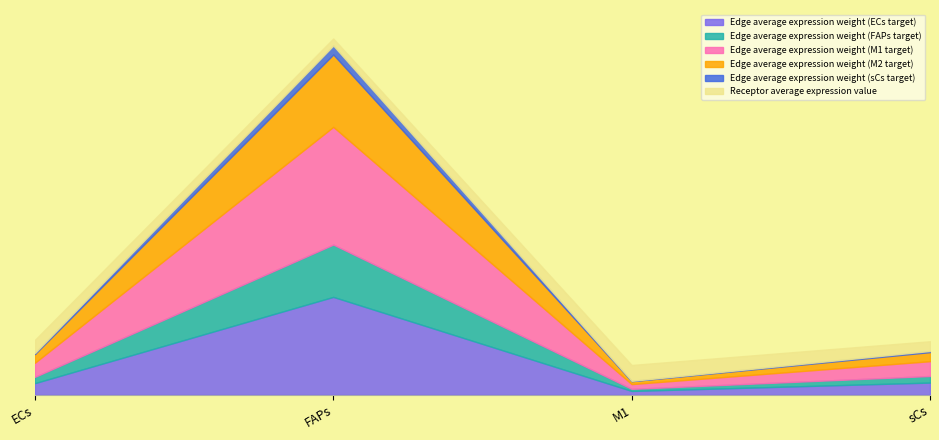

At which label does Edge average expression weight (sCs target) first exceed 8?

ECs